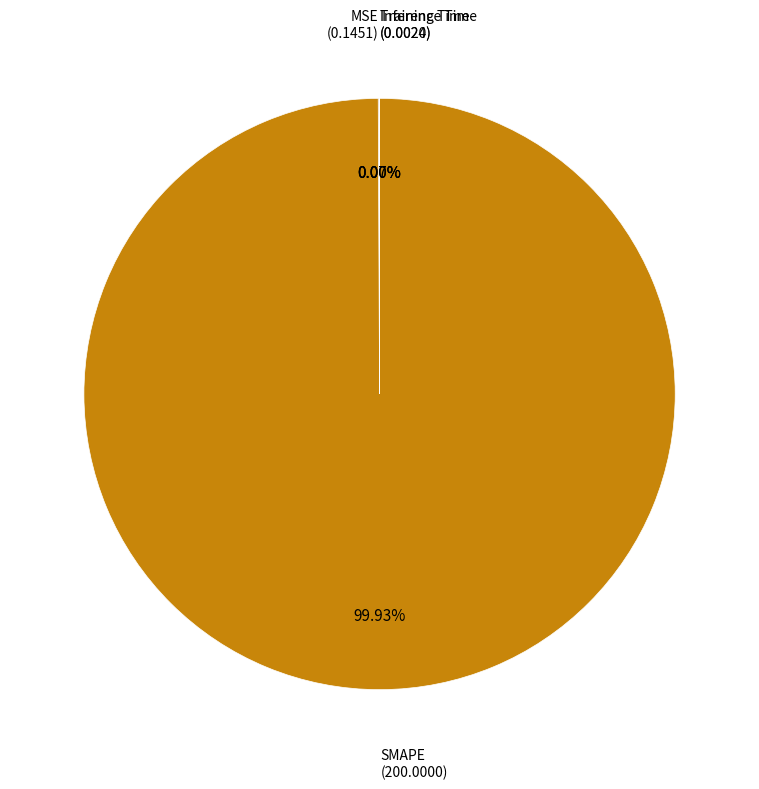

Which category has the biggest portion of the pie?

SMAPE